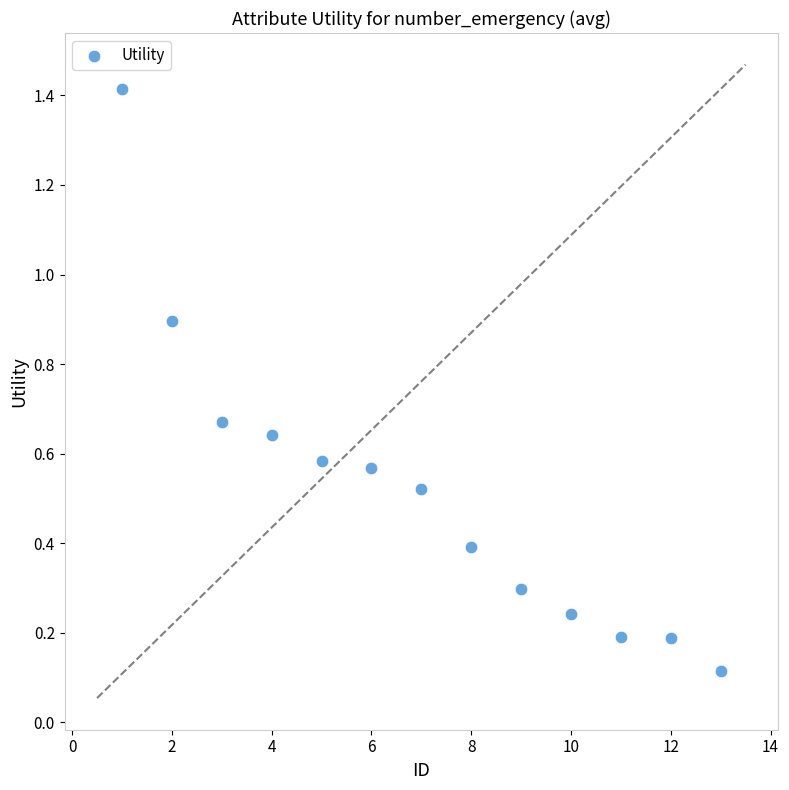

What is the range of Y values (max minus min)?

1.3